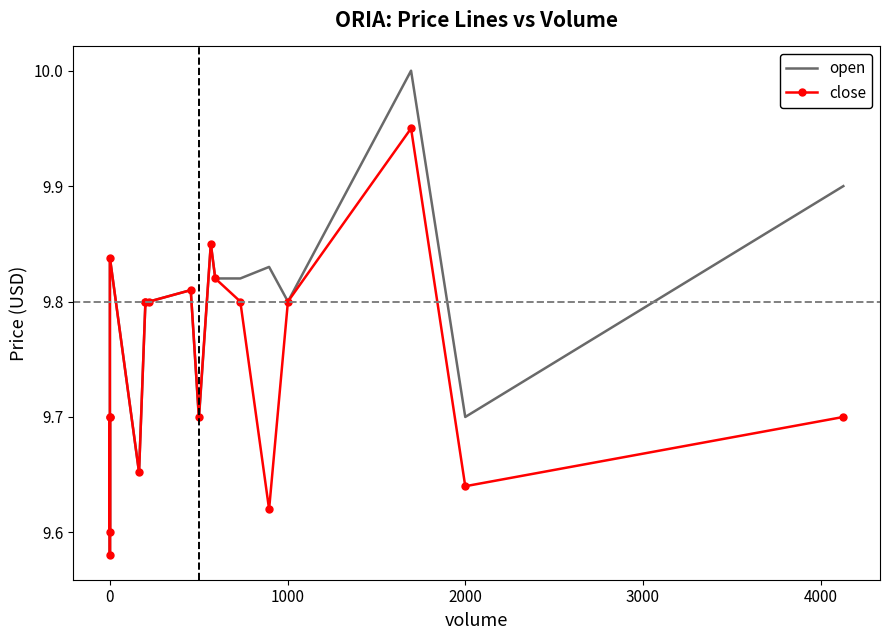

Which series has the largest range (max minus min)?

open